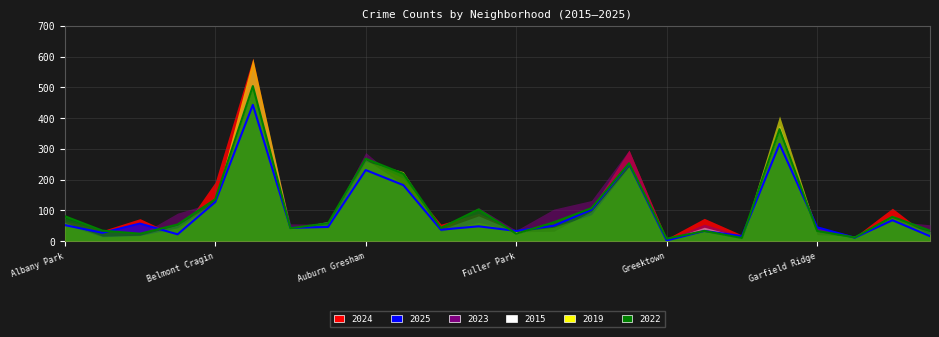

What are all the series names shown in the legend?

2024, 2025, 2023, 2015, 2019, 2022